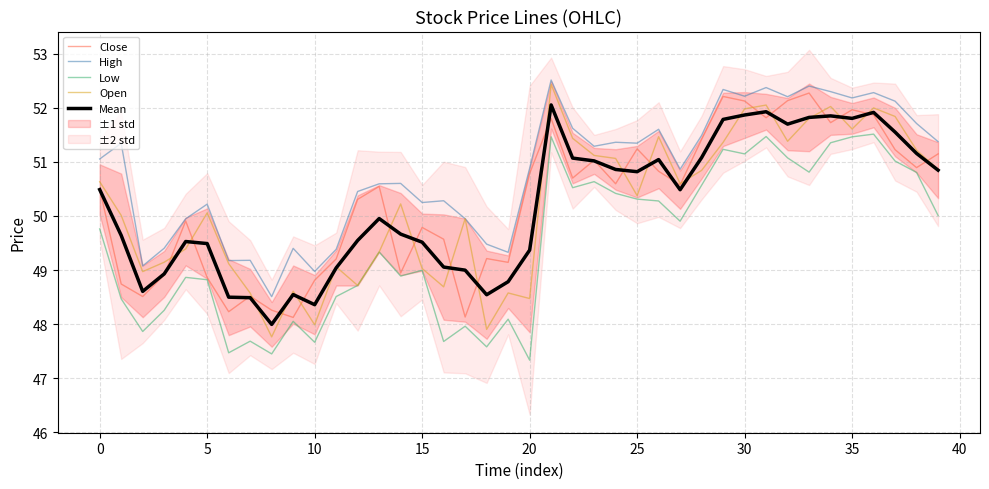

What is the sum of all Low values?

1979.4